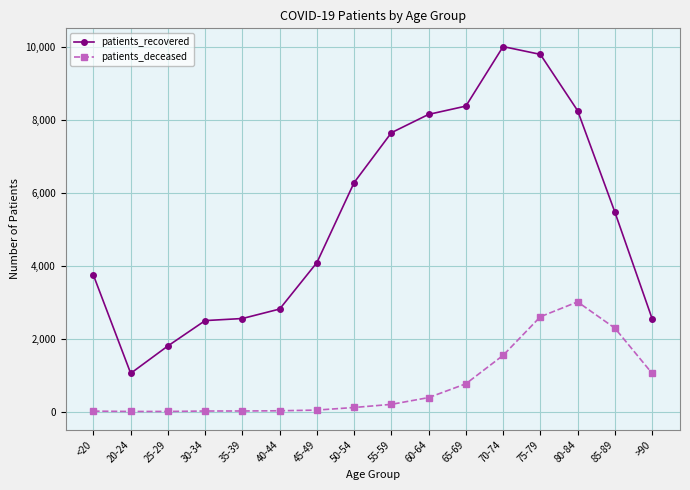

What is the average value of the patients_deceased series?

754